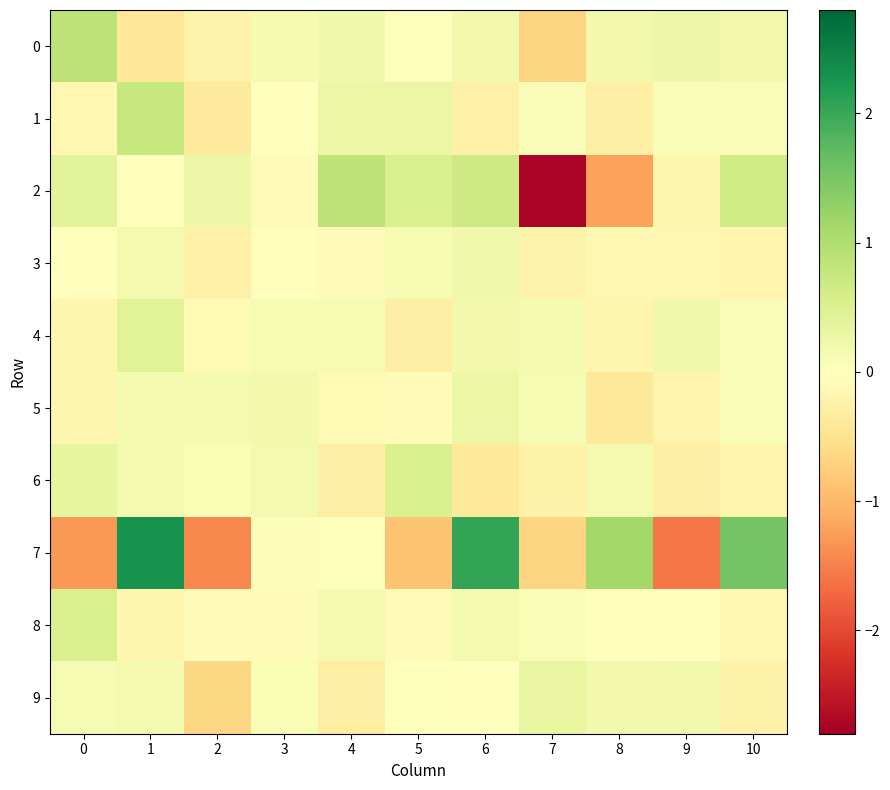

Reading left to right, what are all the values shown in this chart?

0: 0=0.9	1=-0.4	2=-0.2	3=0.1	4=0.2	5=0.0	6=0.2	7=-0.7	8=0.2	9=0.2	10=0.2
1: 0=-0.1	1=0.8	2=-0.4	3=0.0	4=0.3	5=0.3	6=-0.3	7=0.1	8=-0.3	9=0.1	10=0.1
2: 0=0.4	1=0.0	2=0.3	3=-0.1	4=0.9	5=0.5	6=0.7	7=-2.7	8=-1.2	9=-0.2	10=0.6
3: 0=0.0	1=0.2	2=-0.3	3=-0.0	4=-0.0	5=0.1	6=0.2	7=-0.2	8=-0.1	9=-0.1	10=-0.2
4: 0=-0.2	1=0.4	2=-0.1	3=0.1	4=0.1	5=-0.3	6=0.2	7=0.2	8=-0.2	9=0.2	10=0.1
5: 0=-0.2	1=0.1	2=0.2	3=0.2	4=-0.1	5=-0.1	6=0.3	7=0.1	8=-0.4	9=-0.2	10=0.1
6: 0=0.3	1=0.1	2=0.1	3=0.2	4=-0.3	5=0.5	6=-0.4	7=-0.2	8=0.2	9=-0.3	10=-0.2
7: 0=-1.3	1=2.3	2=-1.4	3=0.1	4=0.0	5=-0.9	6=2.0	7=-0.7	8=1.1	9=-1.6	10=1.5
8: 0=0.5	1=-0.2	2=-0.0	3=-0.1	4=0.2	5=-0.1	6=0.2	7=0.1	8=-0.0	9=-0.0	10=-0.1
9: 0=0.1	1=0.2	2=-0.6	3=0.1	4=-0.3	5=0.0	6=-0.0	7=0.3	8=0.2	9=0.2	10=-0.2